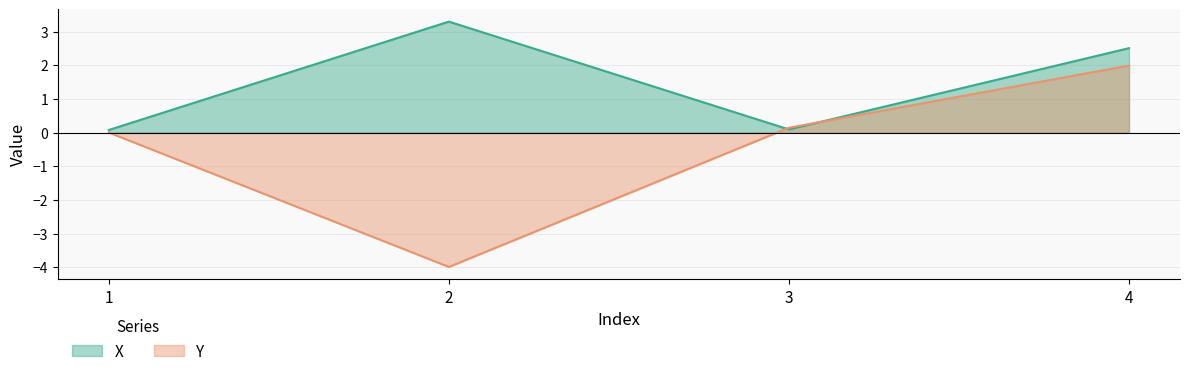

What is the sum of all X values?

6.0